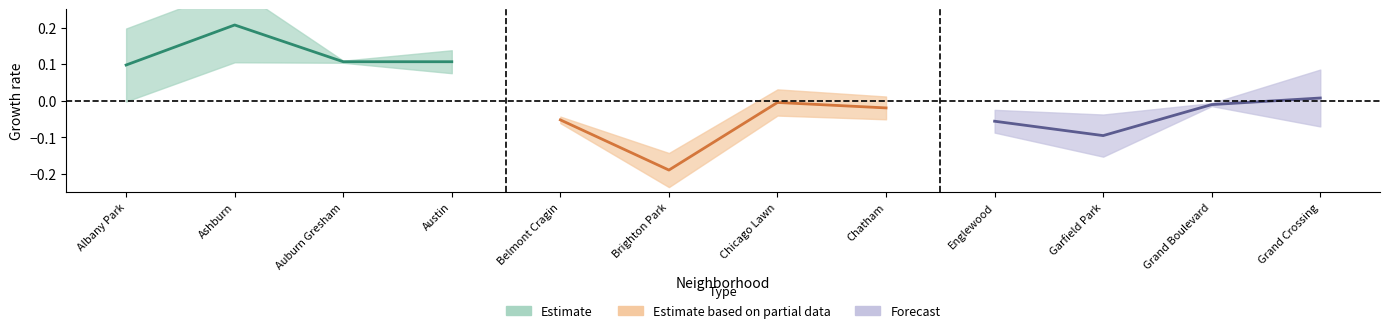

Does the chart have visible grid lines?

No